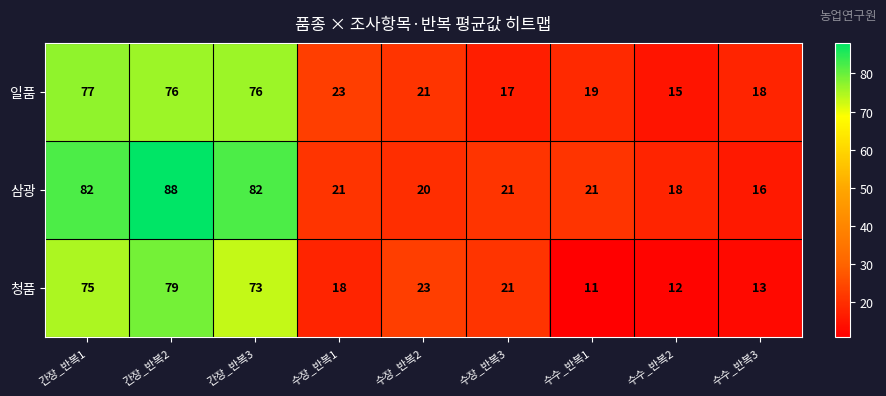

At how many categories does at least one series exceed 60?

3